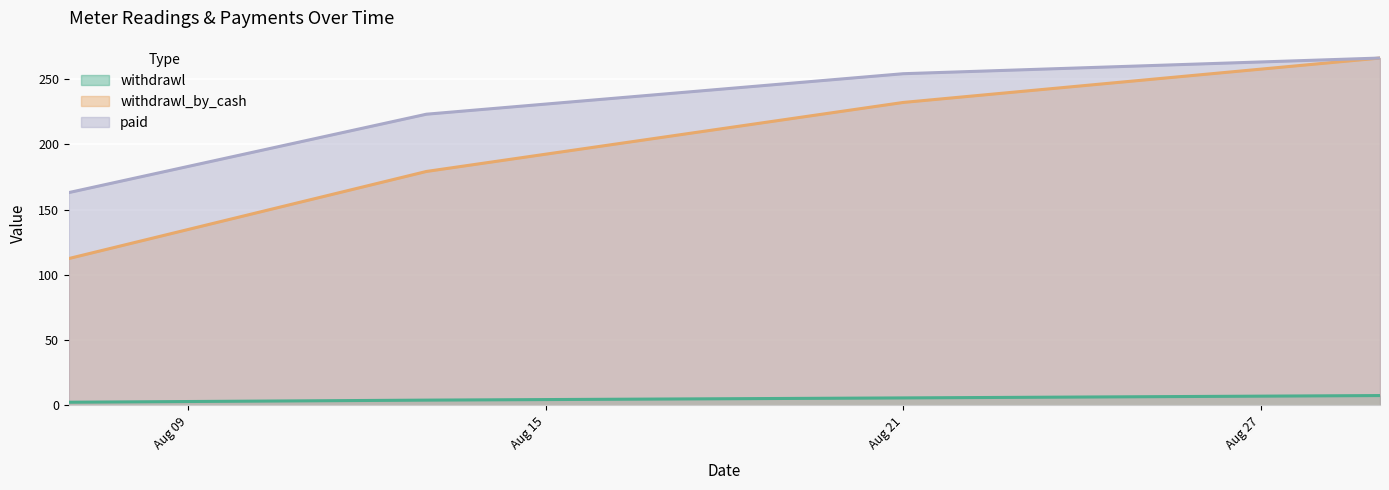

True or false: paid and withdrawl_by_cash cross at least once.

False